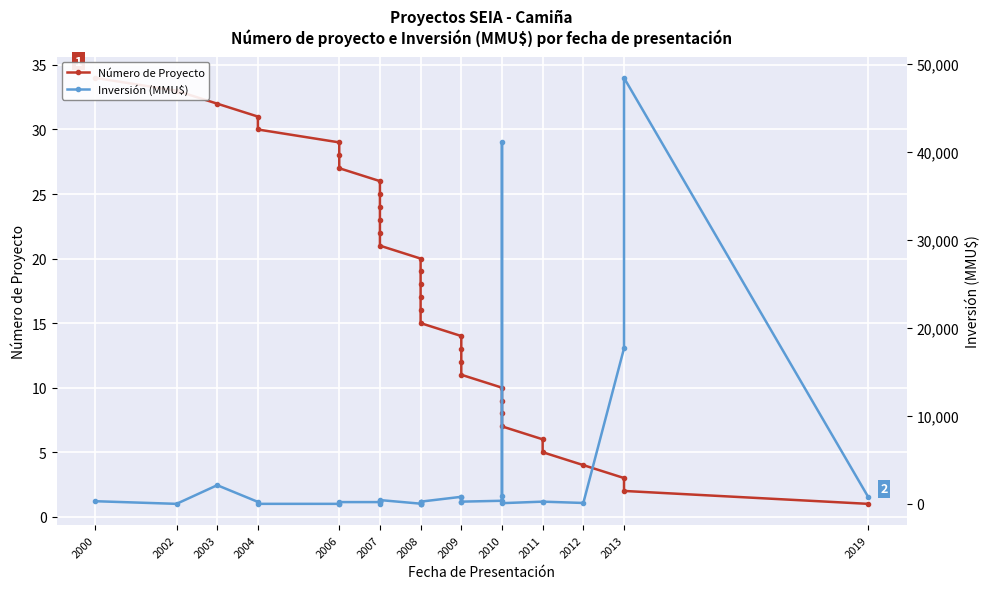

Reading left to right, transcribe all the data shown in this chart.

Número de Proyecto: 34	33	32	31	30	29	28	27	26	25	24	23	22	21	20	19	18	17	16	15	14	13	12	11	10	9	8	7	6	5	4	3	2	1
Inversión (MMU$): 300	0	2119	223	1	0	20	200	200	300	300	10	234	429	20	20	20	250	250	250	800	800	250	250	350	41075	900	78	250	250	100	17668	48384	800